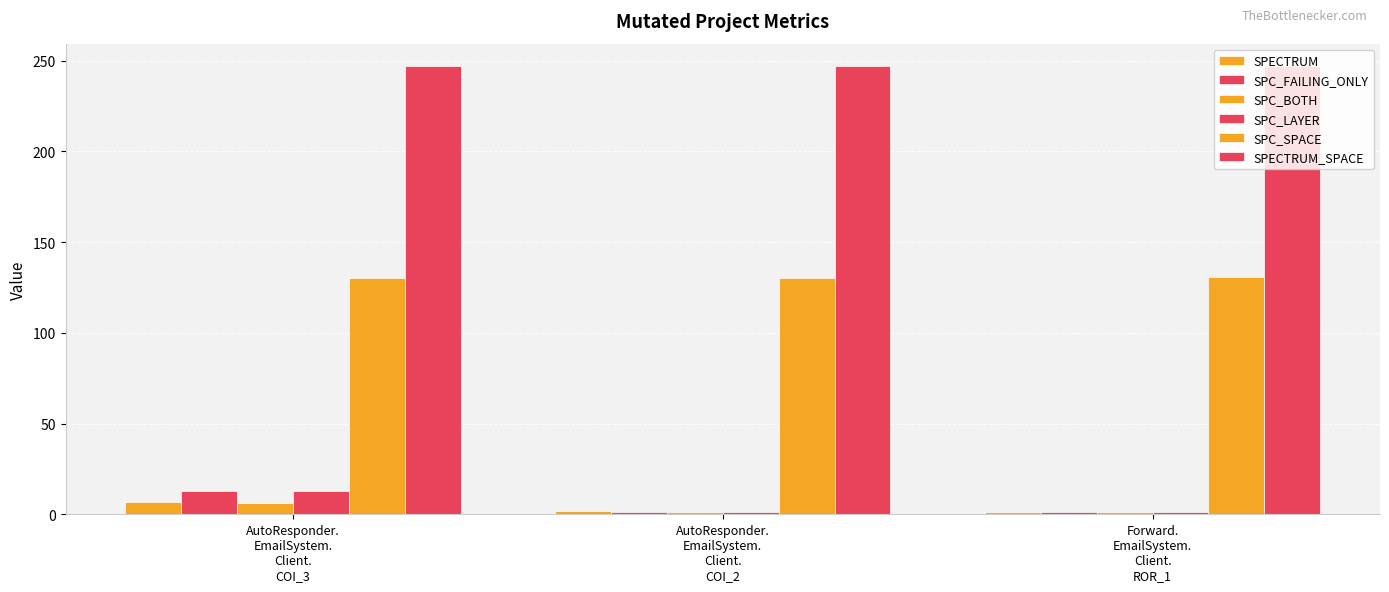

Which series has the widest spread of values?

SPC_FAILING_ONLY